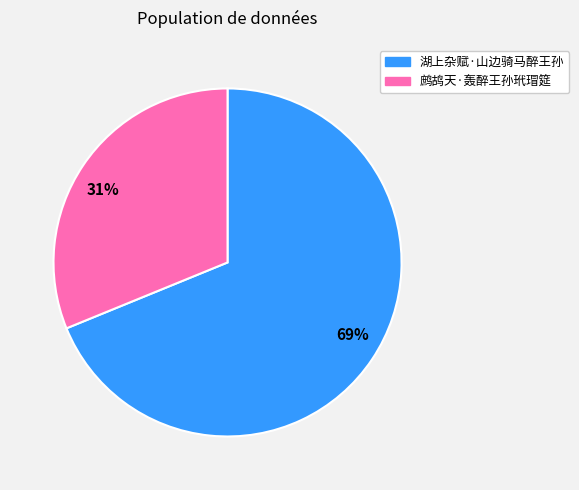

Combined, do 湖上杂赋·山边骑马醉王孙 and 鹧鸪天·轰醉王孙玳瑁筵 account for over 50%?

Yes